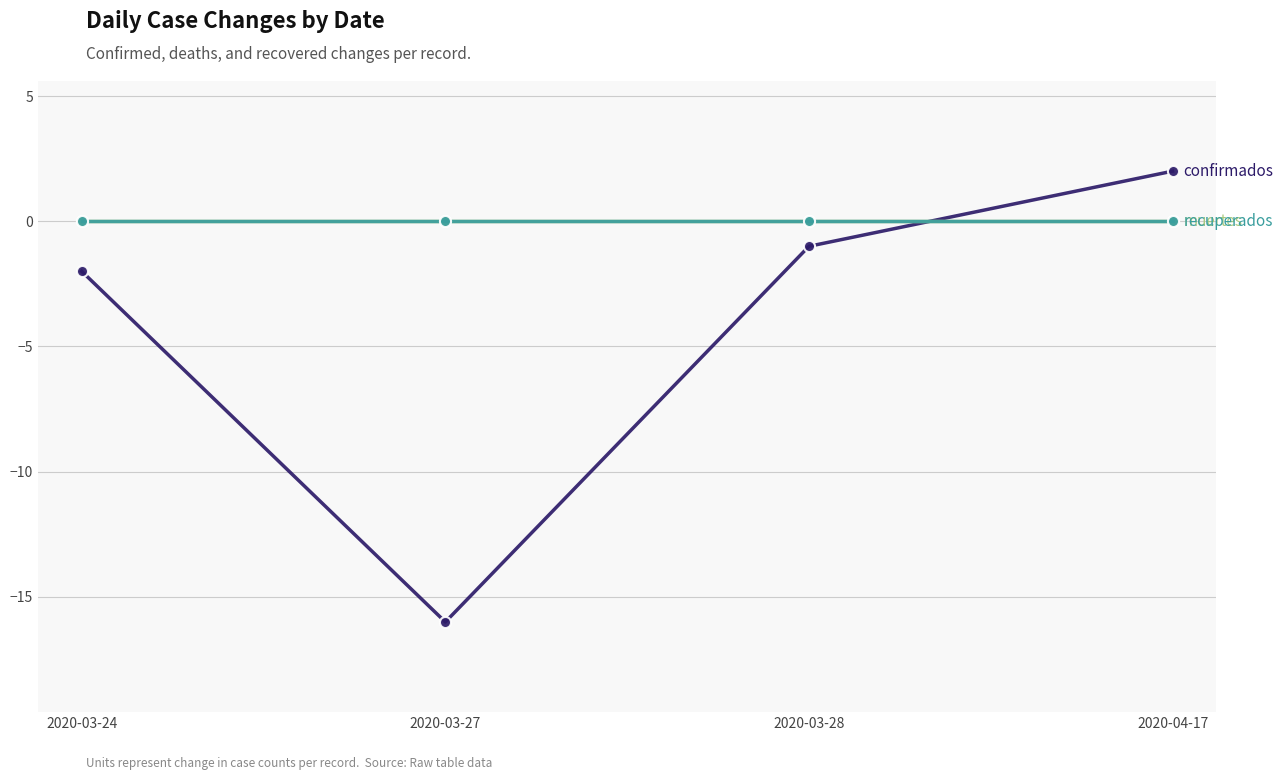

What position from the right is 2020-03-28?

2